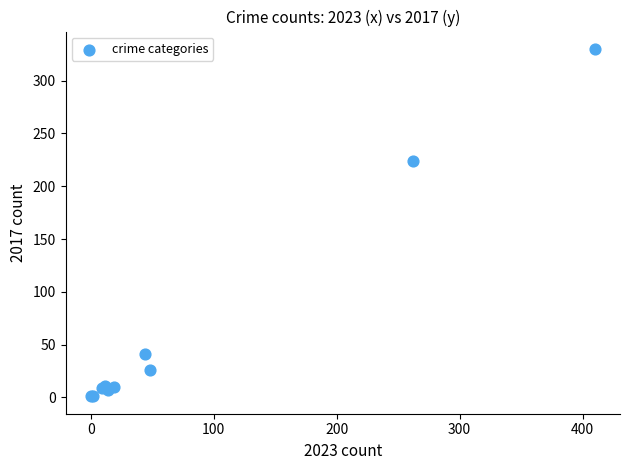

What Y value in the scatter plot is closest to 165?

224